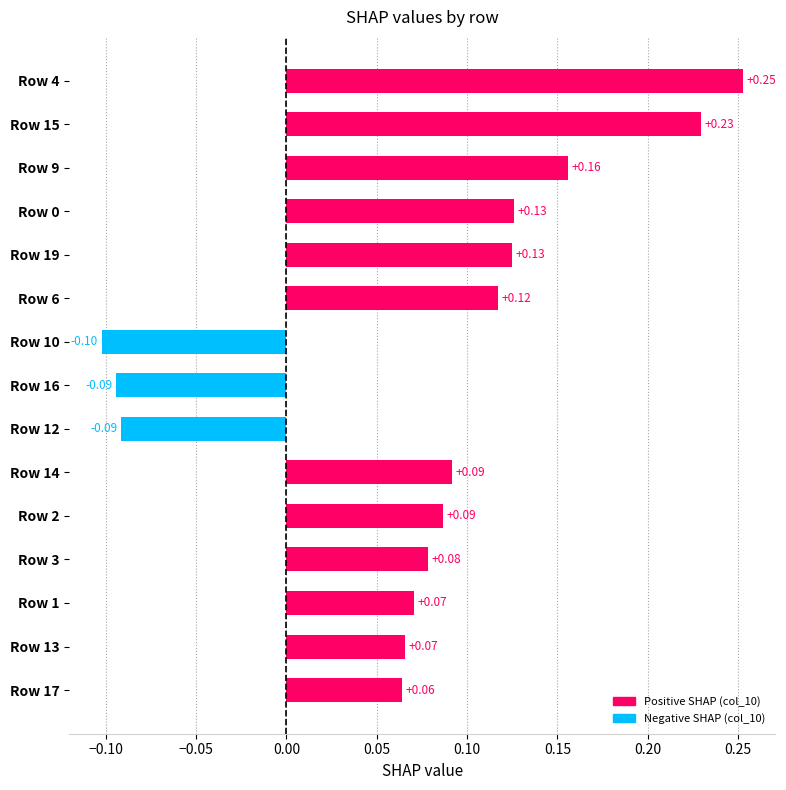

How many bars are there in total?

15